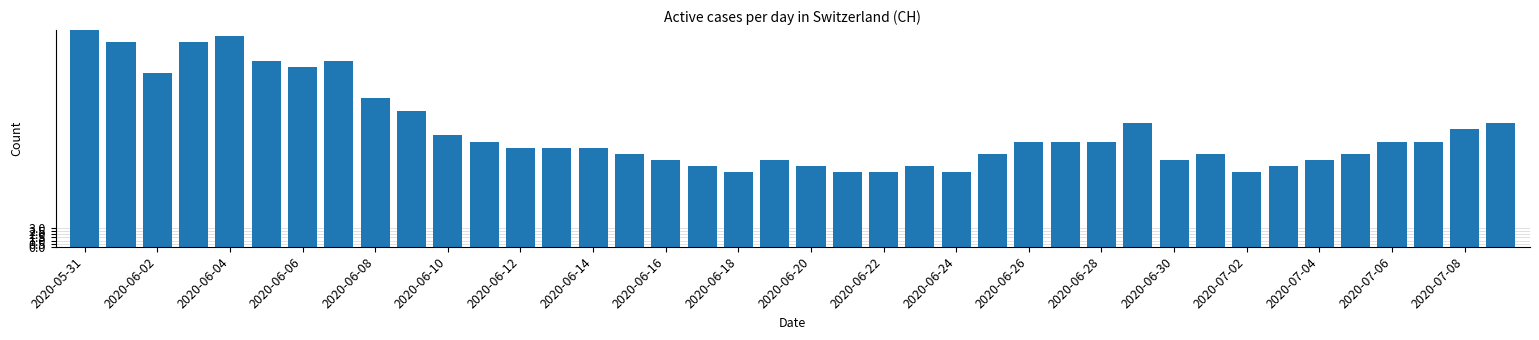

What is the maximum value shown in the chart?

35